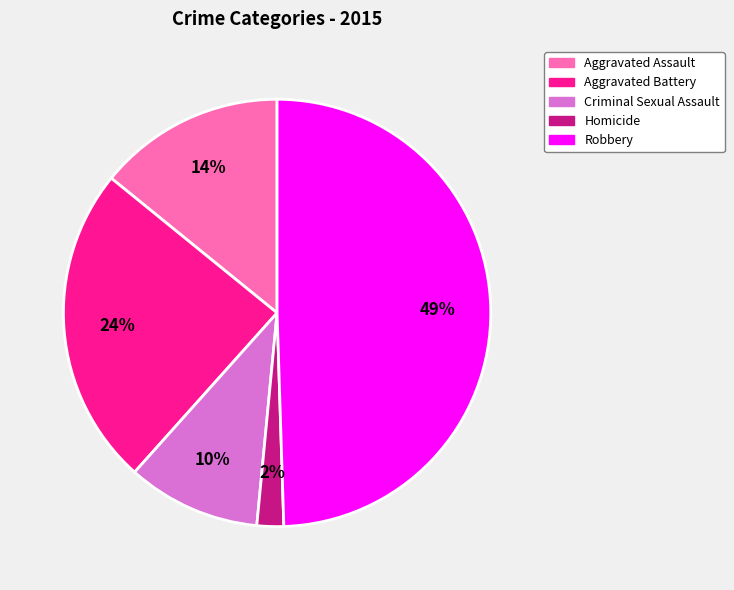

To the nearest percent, what is the combined percentage of Criminal Sexual Assault and Aggravated Battery?

34%